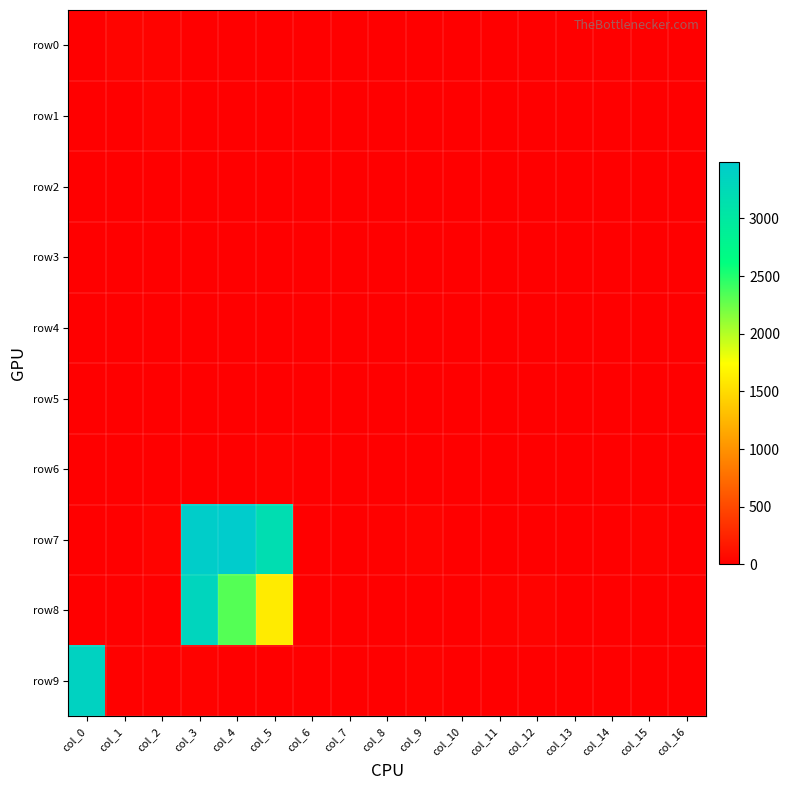

Reading left to right, transcribe all the data shown in this chart.

row0: col_0=9	col_1=35	col_2=33	col_3=4	col_4=11	col_5=7	col_6=0	col_7=0	col_8=2	col_9=7	col_10=0	col_11=0	col_12=0	col_13=0	col_14=0	col_15=2	col_16=0
row1: col_0=13	col_1=3	col_2=32	col_3=0	col_4=0	col_5=8	col_6=4	col_7=1	col_8=0	col_9=0	col_10=0	col_11=0	col_12=0	col_13=0	col_14=0	col_15=0	col_16=0
row2: col_0=0	col_1=0	col_2=13	col_3=9	col_4=0	col_5=9	col_6=0	col_7=0	col_8=0	col_9=0	col_10=0	col_11=0	col_12=0	col_13=0	col_14=0	col_15=0	col_16=0
row3: col_0=4	col_1=0	col_2=0	col_3=4	col_4=8	col_5=0	col_6=0	col_7=3	col_8=0	col_9=0	col_10=0	col_11=0	col_12=0	col_13=2	col_14=6	col_15=0	col_16=0
row4: col_0=0	col_1=0	col_2=4	col_3=0	col_4=9	col_5=13	col_6=0	col_7=0	col_8=0	col_9=0	col_10=0	col_11=3	col_12=0	col_13=0	col_14=0	col_15=0	col_16=0
row5: col_0=0	col_1=0	col_2=0	col_3=0	col_4=5	col_5=13	col_6=0	col_7=0	col_8=0	col_9=0	col_10=0	col_11=0	col_12=0	col_13=0	col_14=3	col_15=0	col_16=0
row6: col_0=4	col_1=4	col_2=0	col_3=2	col_4=3	col_5=22	col_6=0	col_7=0	col_8=0	col_9=0	col_10=0	col_11=2	col_12=6	col_13=0	col_14=0	col_15=0	col_16=0
row7: col_0=1	col_1=10	col_2=32	col_3=3453	col_4=3489	col_5=3184	col_6=6	col_7=8	col_8=20	col_9=28	col_10=0	col_11=0	col_12=2	col_13=4	col_14=12	col_15=22	col_16=0
row8: col_0=0	col_1=0	col_2=0	col_3=3325	col_4=2325	col_5=1609	col_6=0	col_7=0	col_8=0	col_9=0	col_10=0	col_11=21	col_12=32	col_13=0	col_14=0	col_15=0	col_16=0
row9: col_0=3369	col_1=18	col_2=20	col_3=22	col_4=0	col_5=3	col_6=0	col_7=0	col_8=10	col_9=23	col_10=0	col_11=0	col_12=0	col_13=0	col_14=0	col_15=9	col_16=0